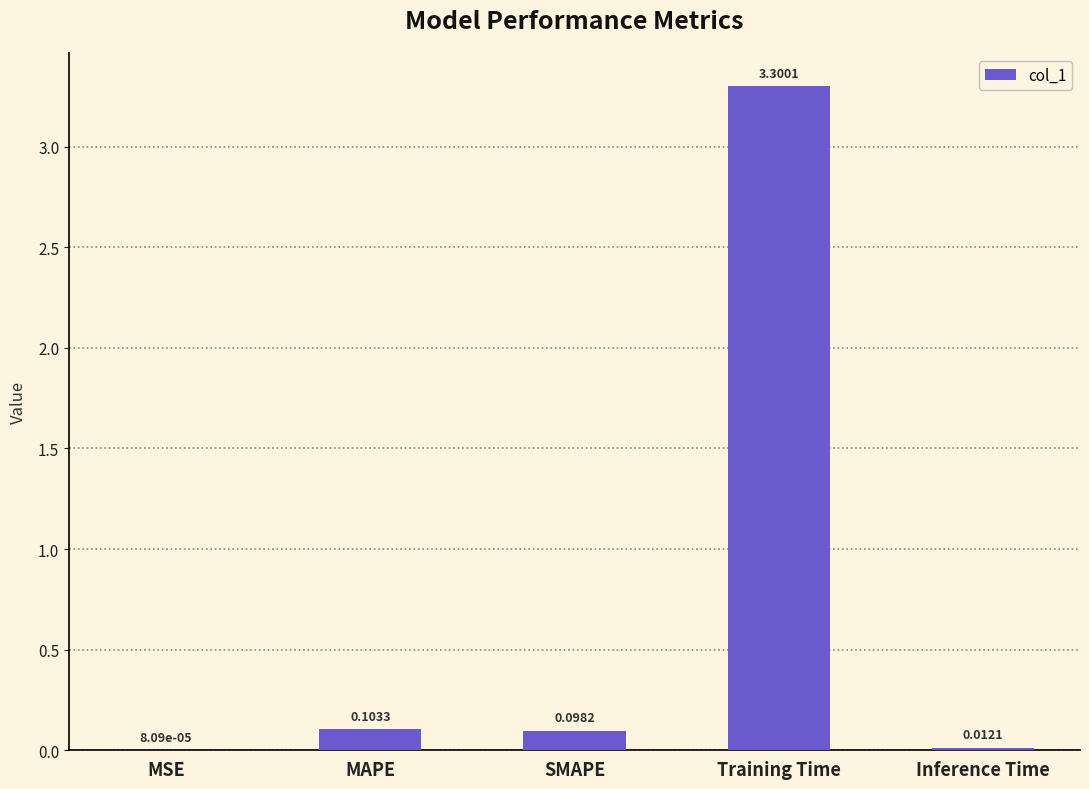

What is the change in value from SMAPE to Inference Time?

-0.1